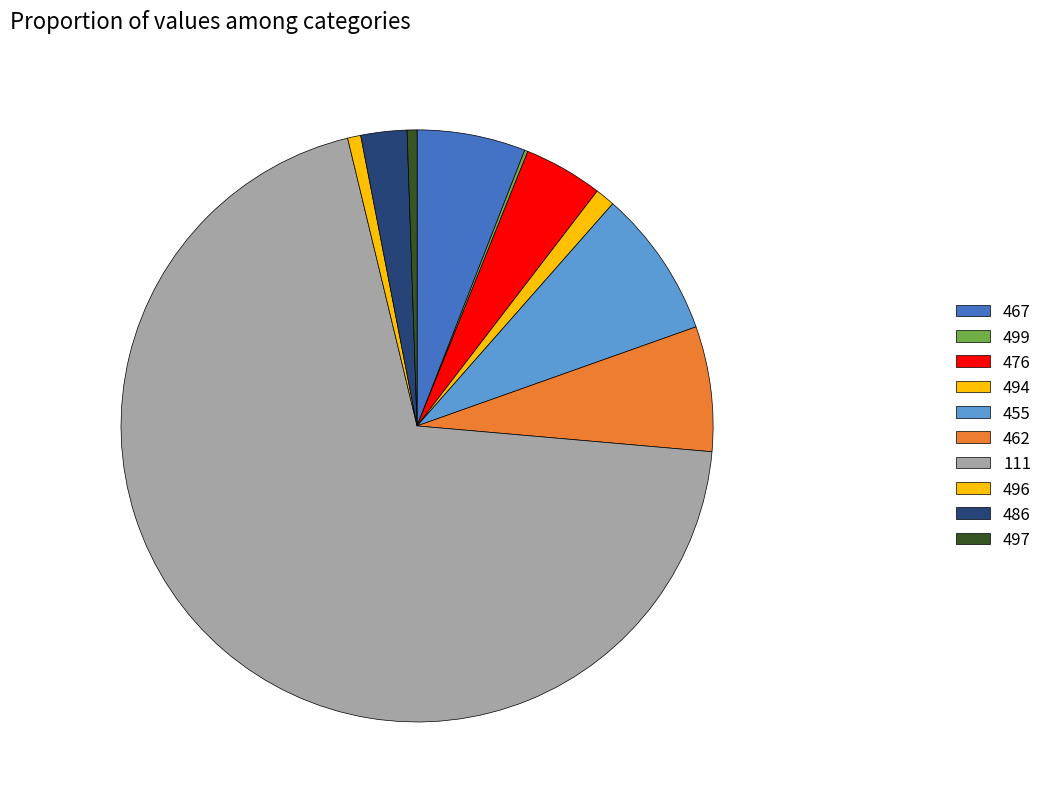

To the nearest percent, what percentage of the pie is 497?

1%